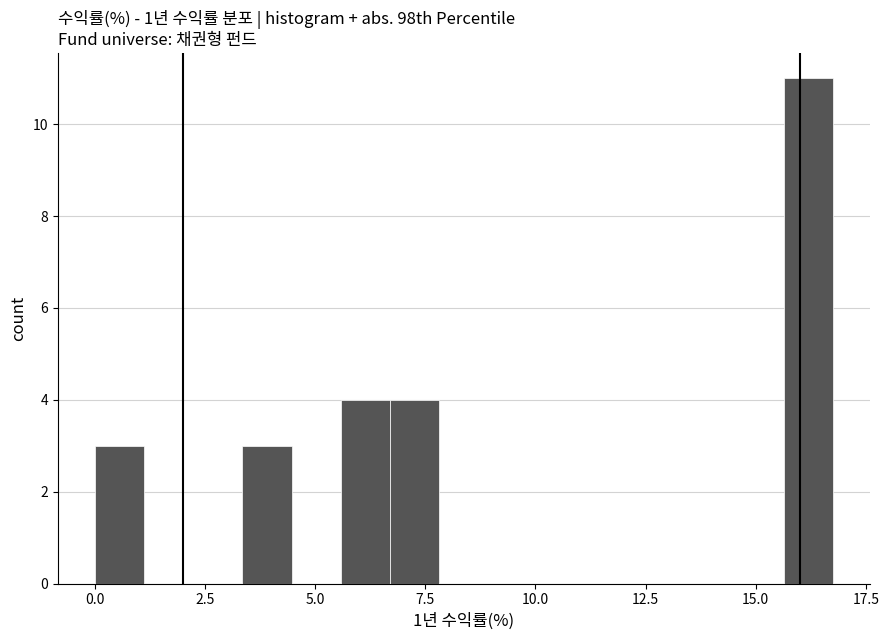

Around what value on the x-axis is the tallest bar? Give the approximate position of its centre, as read against the axis.

16.0